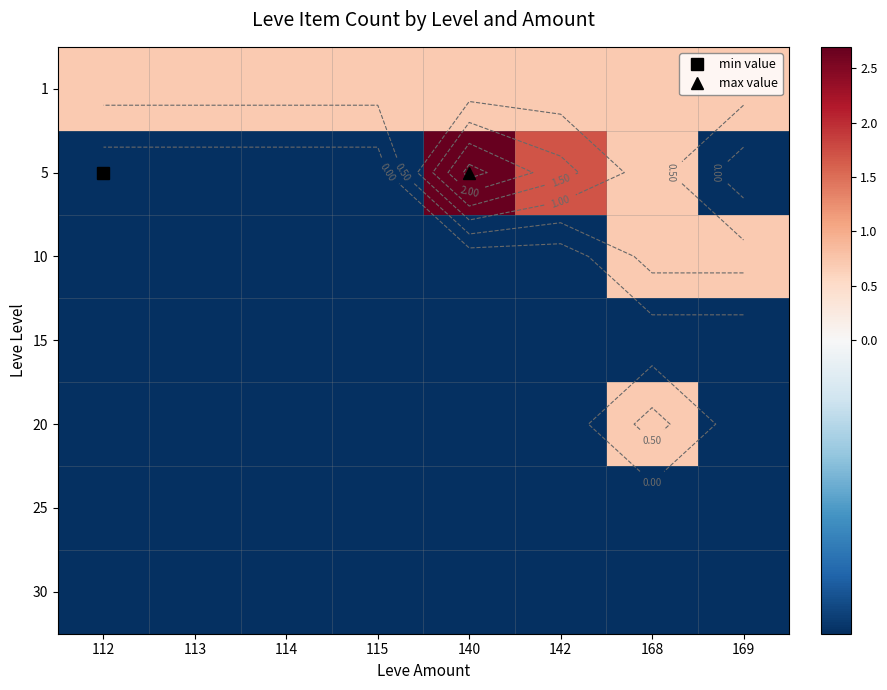

At how many categories does at least one series exceed 2?

1